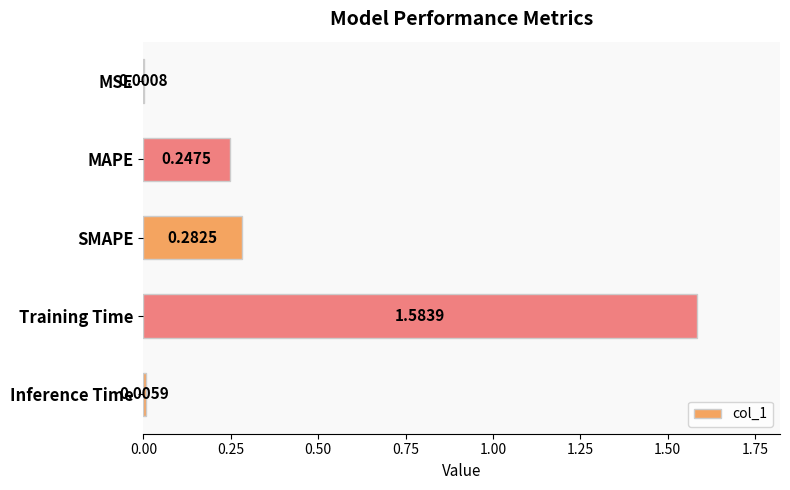

Are the bars horizontal?

Yes